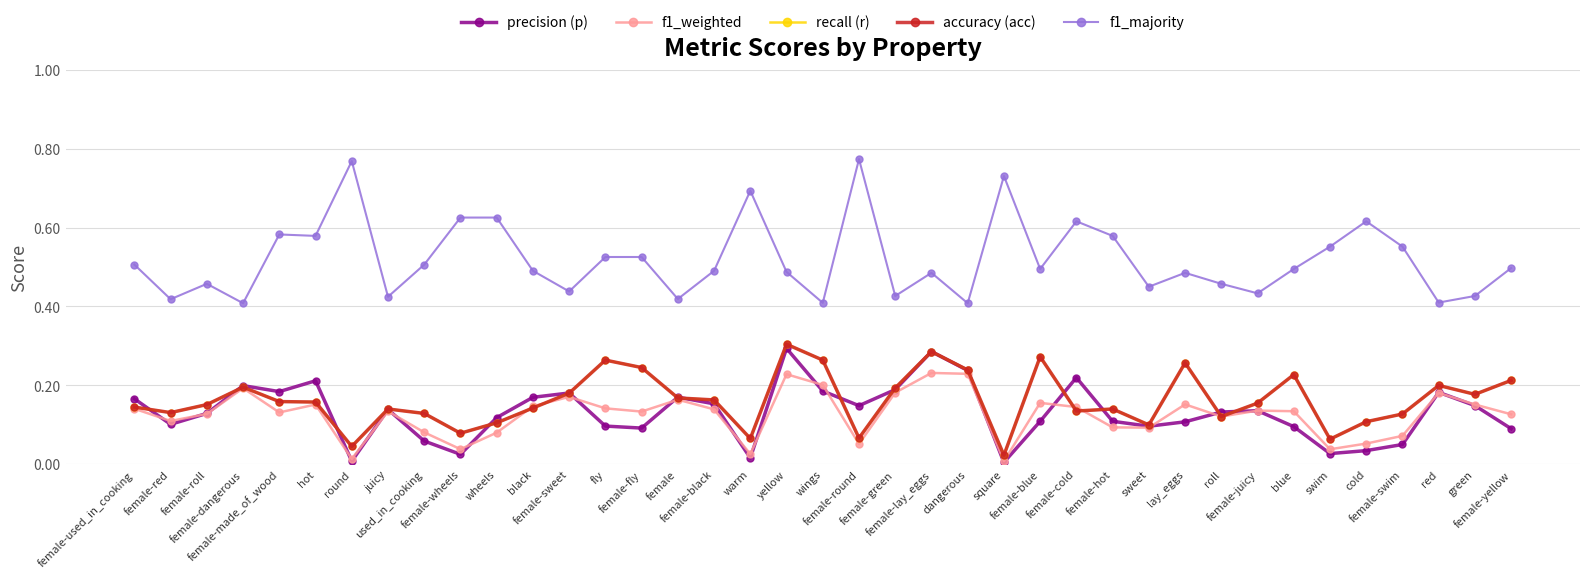

How many interior local valleys does the accuracy (acc) series have?

11